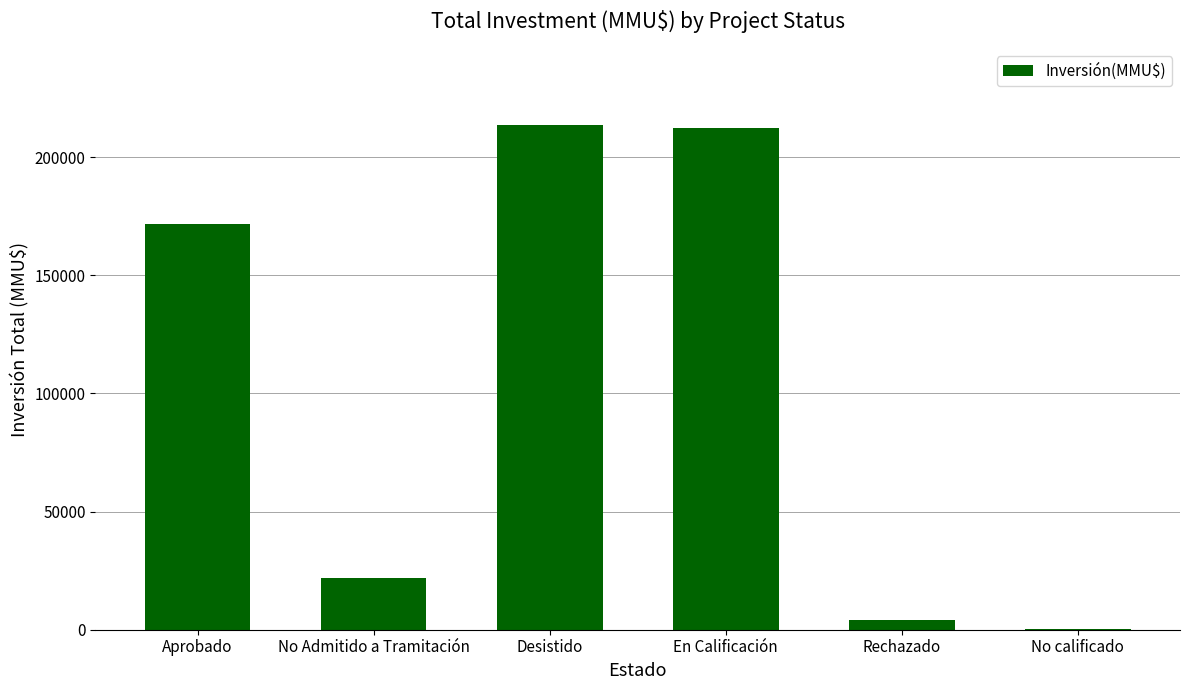

Between Rechazado and No Admitido a Tramitación, which is larger?

No Admitido a Tramitación